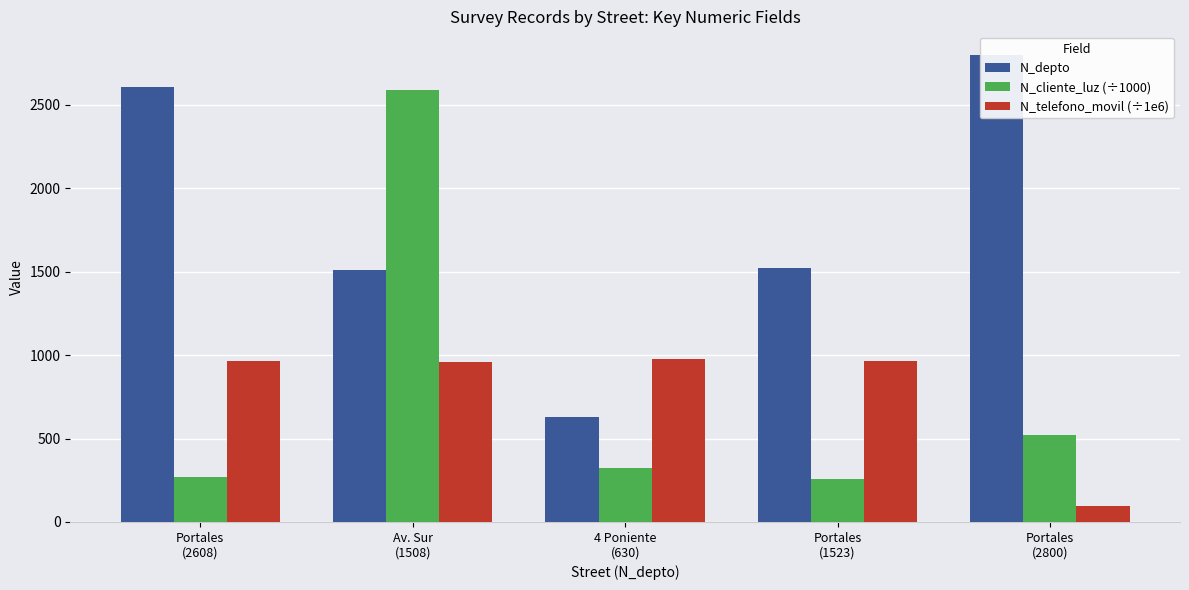

Is it true that N_cliente_luz (÷1000) equals 324.7 at 4 Poniente
(630)?

True